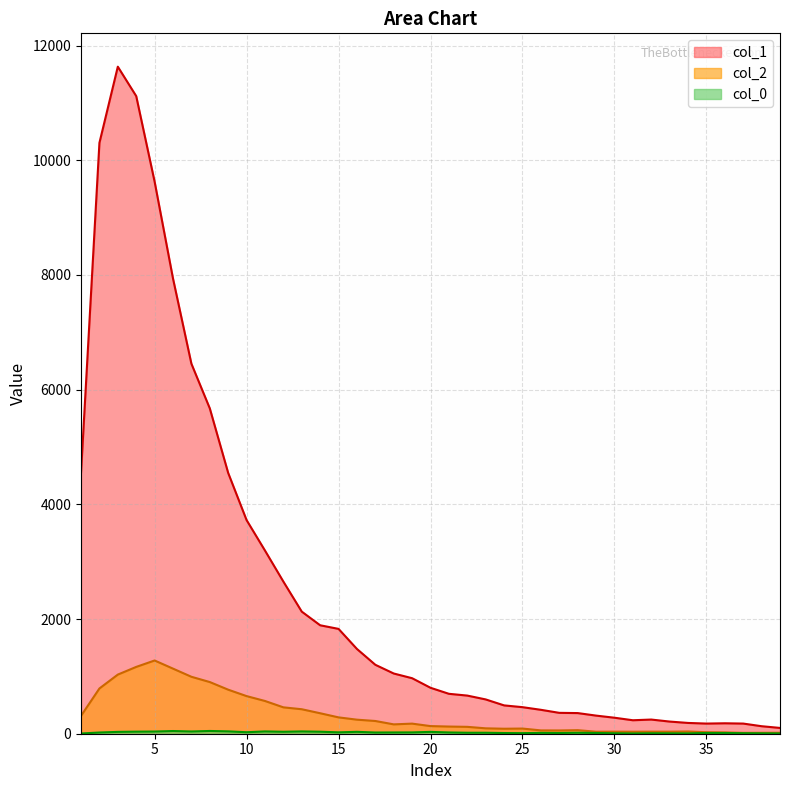

Rank the categories by col_0 value from highest to lowest.

8, 6, 9, 11, 13, 7, 5, 4, 14, 12, 16, 3, 20, 10, 15, 19, 18, 21, 2, 17, 22, 23, 28, 26, 27, 29, 35, 36, 24, 25, 37, 30, 32, 33, 38, 34, 31, 39, 1